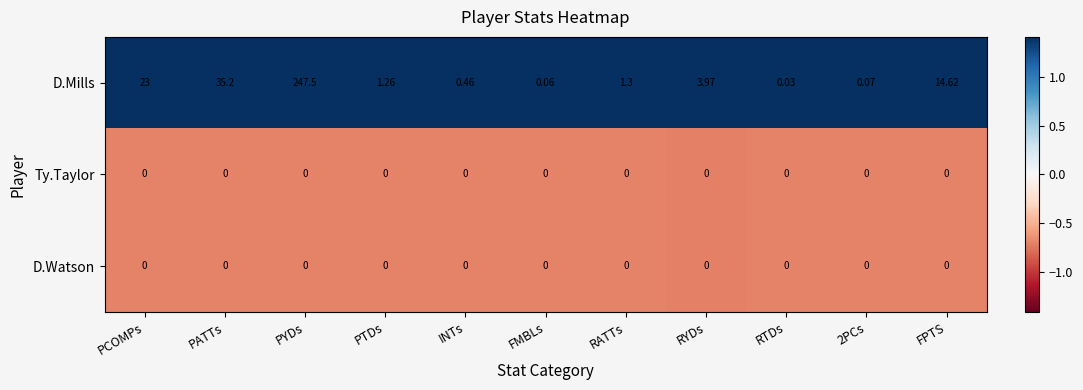

Where does the D.Mills series first go above 1?

PCOMPs